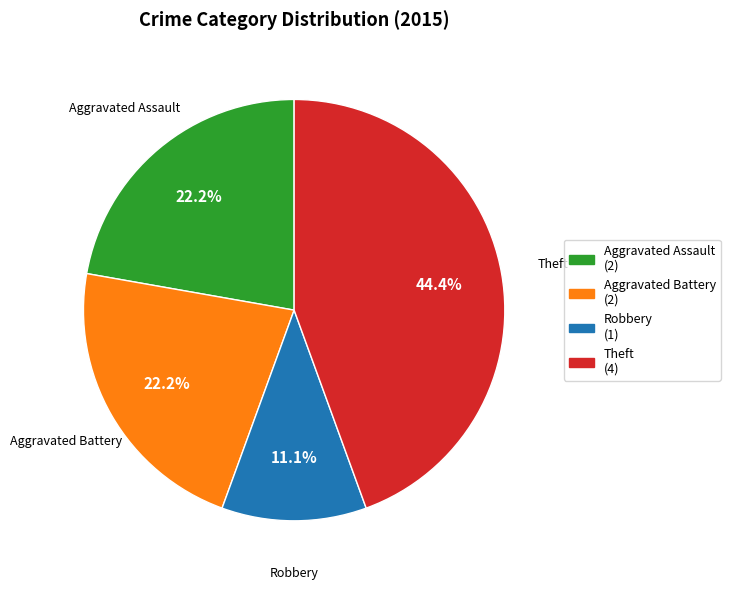

What is the largest slice in the pie chart?

Theft